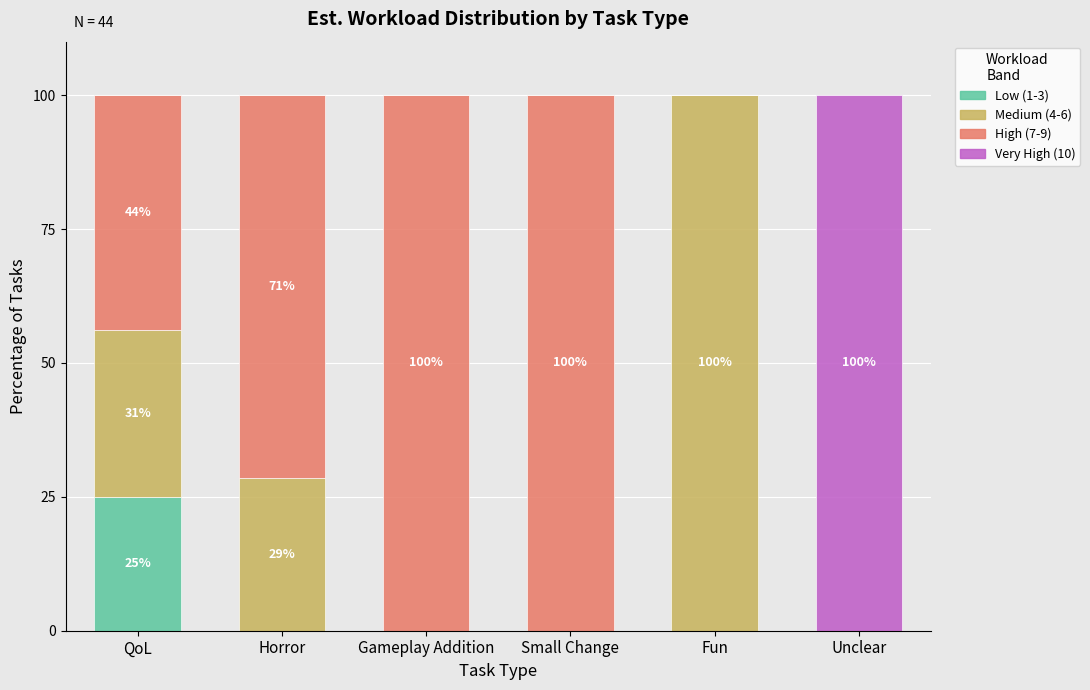

Reading right to left, what are the values for Low (1-3)?

Unclear=0.0	Fun=0.0	Small Change=0.0	Gameplay Addition=0.0	Horror=0.0	QoL=25.0